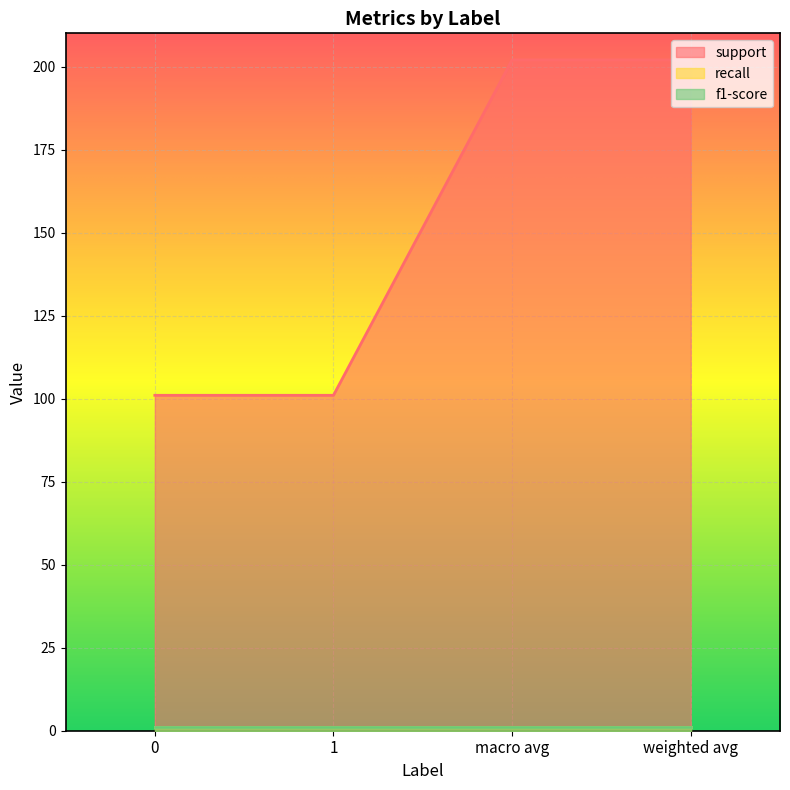

Count the number of categories in the chart.

4